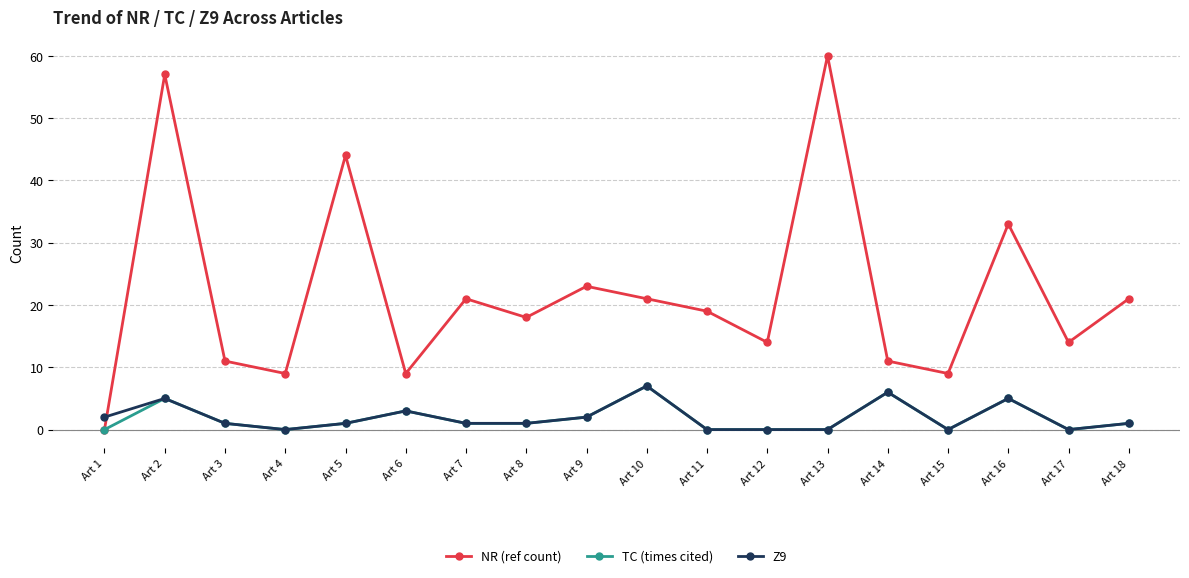

Reading left to right, list all the values displayed in this chart.

NR (ref count): Art 1=0	Art 2=57	Art 3=11	Art 4=9	Art 5=44	Art 6=9	Art 7=21	Art 8=18	Art 9=23	Art 10=21	Art 11=19	Art 12=14	Art 13=60	Art 14=11	Art 15=9	Art 16=33	Art 17=14	Art 18=21
TC (times cited): Art 1=0	Art 2=5	Art 3=1	Art 4=0	Art 5=1	Art 6=3	Art 7=1	Art 8=1	Art 9=2	Art 10=7	Art 11=0	Art 12=0	Art 13=0	Art 14=6	Art 15=0	Art 16=5	Art 17=0	Art 18=1
Z9: Art 1=2	Art 2=5	Art 3=1	Art 4=0	Art 5=1	Art 6=3	Art 7=1	Art 8=1	Art 9=2	Art 10=7	Art 11=0	Art 12=0	Art 13=0	Art 14=6	Art 15=0	Art 16=5	Art 17=0	Art 18=1